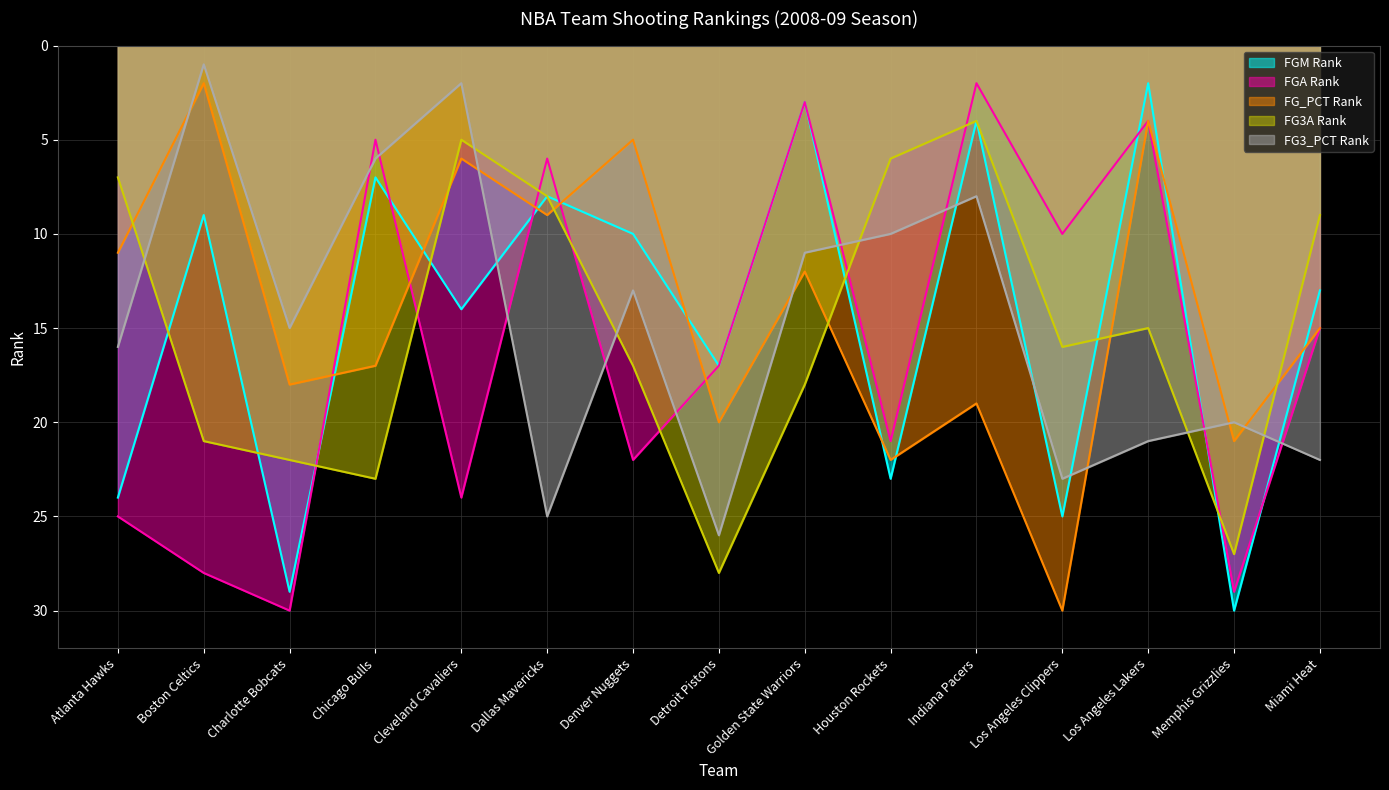

Rank the categories by FG3A Rank value from highest to lowest.

Detroit Pistons, Memphis Grizzlies, Chicago Bulls, Charlotte Bobcats, Boston Celtics, Golden State Warriors, Denver Nuggets, Los Angeles Clippers, Los Angeles Lakers, Miami Heat, Dallas Mavericks, Atlanta Hawks, Houston Rockets, Cleveland Cavaliers, Indiana Pacers